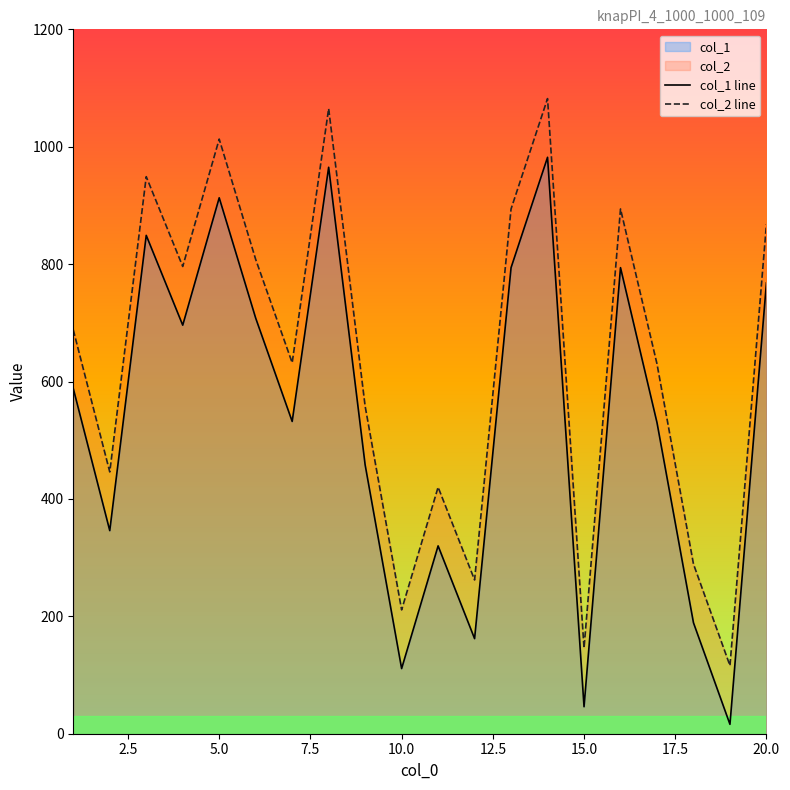

What is the approximate value of col_1 line at 15.0, to the nearest 50?

50